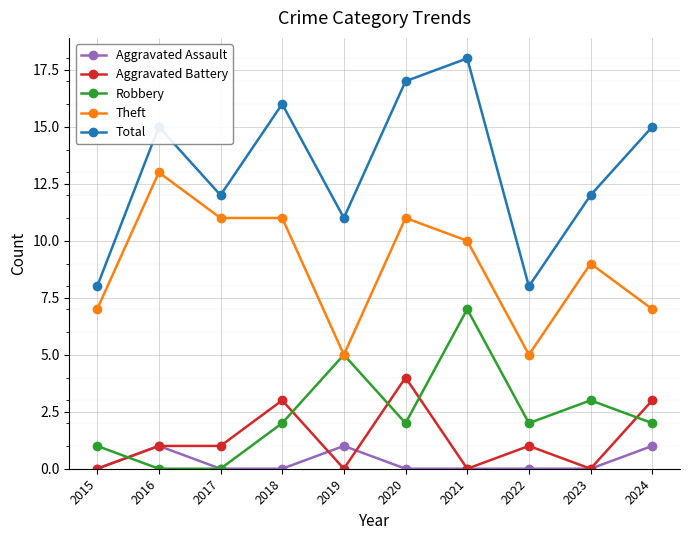

Reading left to right, what are all the values shown in this chart?

Aggravated Assault: 0	1	0	0	1	0	0	0	0	1
Aggravated Battery: 0	1	1	3	0	4	0	1	0	3
Robbery: 1	0	0	2	5	2	7	2	3	2
Theft: 7	13	11	11	5	11	10	5	9	7
Total: 8	15	12	16	11	17	18	8	12	15